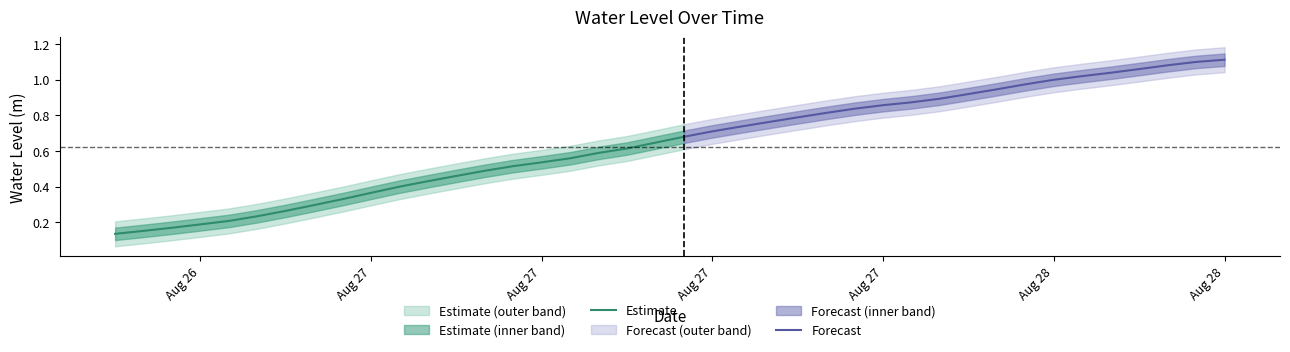

Reading left to right, list all the values displayed in this chart.

2025-08-26 18:00:00=0.1	2025-08-26 19:00:00=0.2	2025-08-26 20:00:00=0.2	2025-08-26 21:00:00=0.2	2025-08-26 22:00:00=0.2	2025-08-26 23:00:00=0.2	2025-08-27 00:00:00=0.3	2025-08-27 01:00:00=0.3	2025-08-27 02:00:00=0.3	2025-08-27 03:00:00=0.4	2025-08-27 04:00:00=0.4	2025-08-27 05:00:00=0.4	2025-08-27 06:00:00=0.5	2025-08-27 07:00:00=0.5	2025-08-27 08:00:00=0.5	2025-08-27 09:00:00=0.5	2025-08-27 10:00:00=0.6	2025-08-27 11:00:00=0.6	2025-08-27 12:00:00=0.6	2025-08-27 13:00:00=0.6	2025-08-27 14:00:00=0.7	2025-08-27 15:00:00=0.7	2025-08-27 16:00:00=0.7	2025-08-27 17:00:00=0.8	2025-08-27 18:00:00=0.8	2025-08-27 19:00:00=0.8	2025-08-27 20:00:00=0.8	2025-08-27 21:00:00=0.9	2025-08-27 22:00:00=0.9	2025-08-27 23:00:00=0.9	2025-08-28 00:00:00=0.9	2025-08-28 01:00:00=0.9	2025-08-28 02:00:00=1.0	2025-08-28 03:00:00=1.0	2025-08-28 04:00:00=1.0	2025-08-28 05:00:00=1.0	2025-08-28 06:00:00=1.1	2025-08-28 07:00:00=1.1	2025-08-28 08:00:00=1.1	2025-08-28 09:00:00=1.1